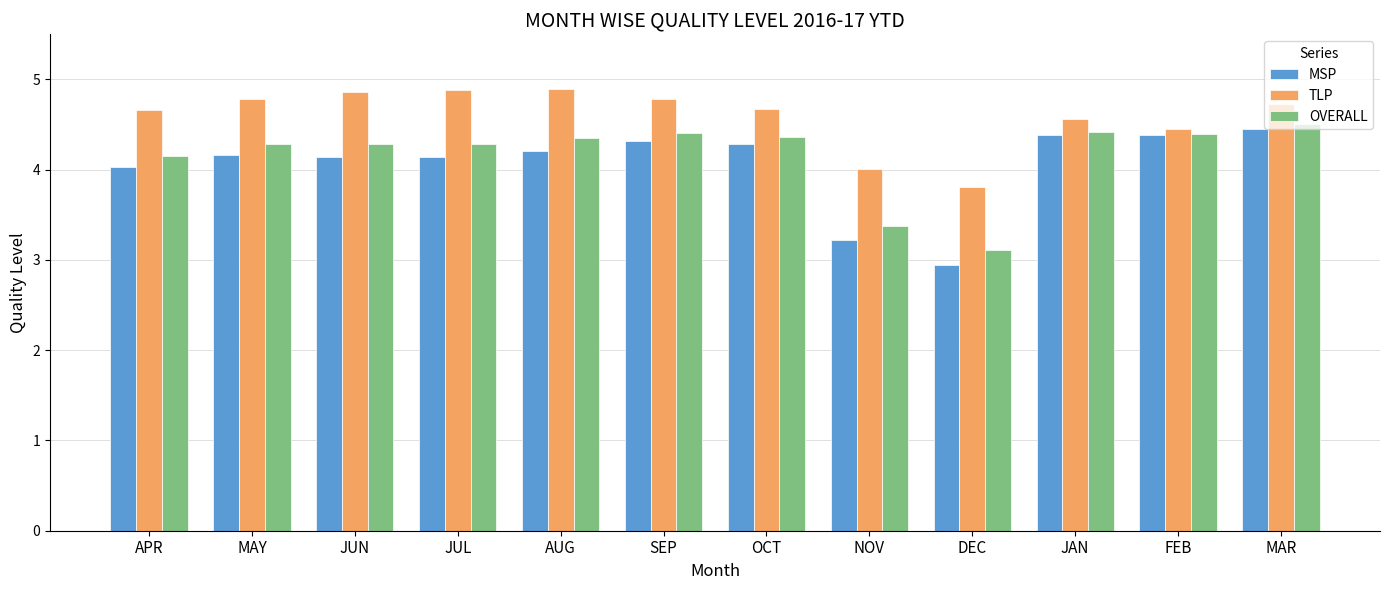

Which series has the largest total across all categories?

TLP